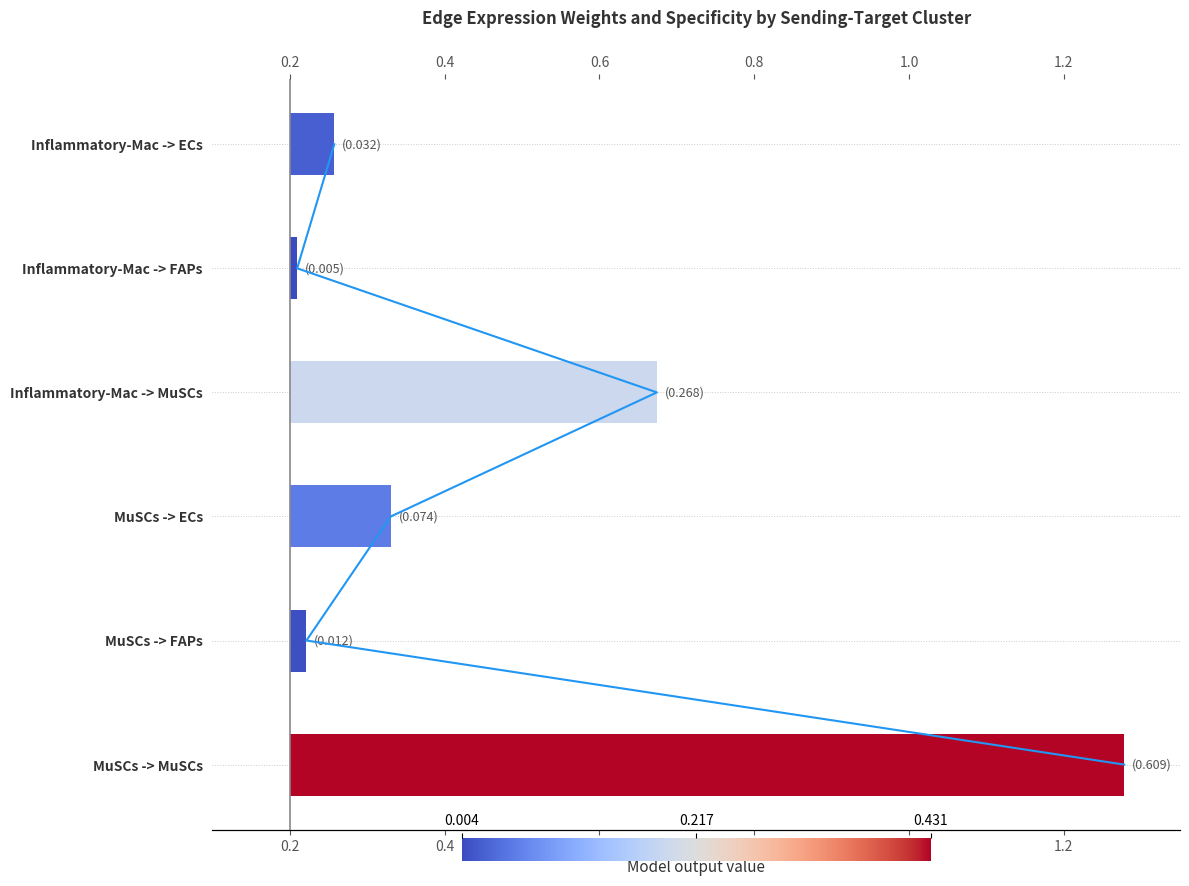

Count the number of categories in the chart.

6